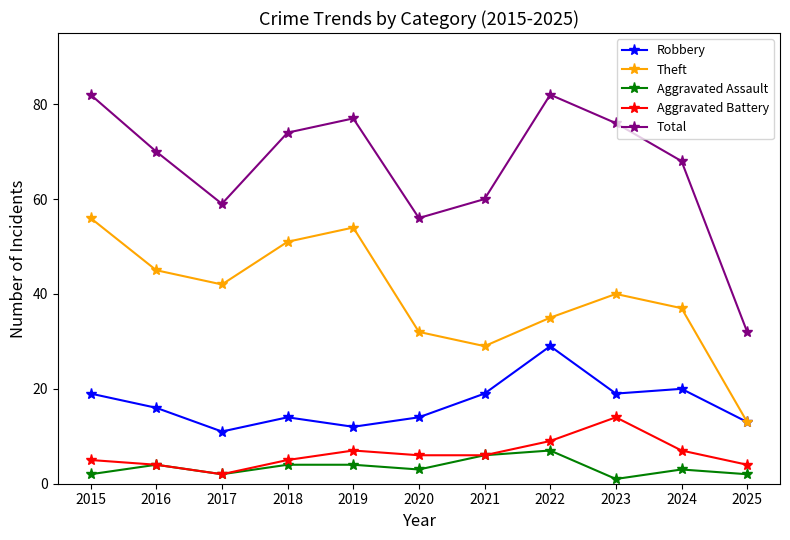

What is the spread (max minus min) of values at 2019?

73